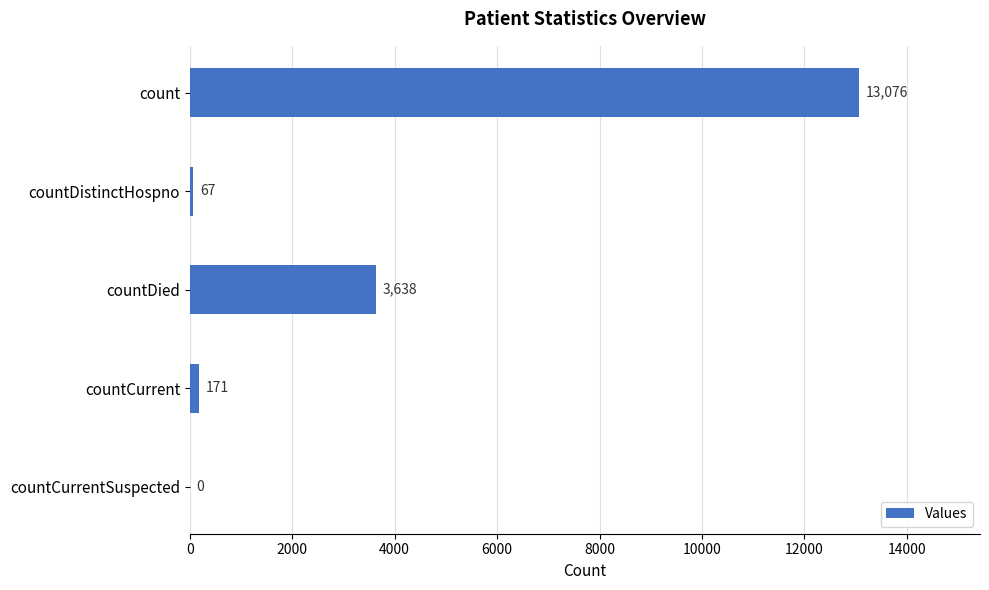

What is the ratio of the value at count to the value at countCurrent?

76.5